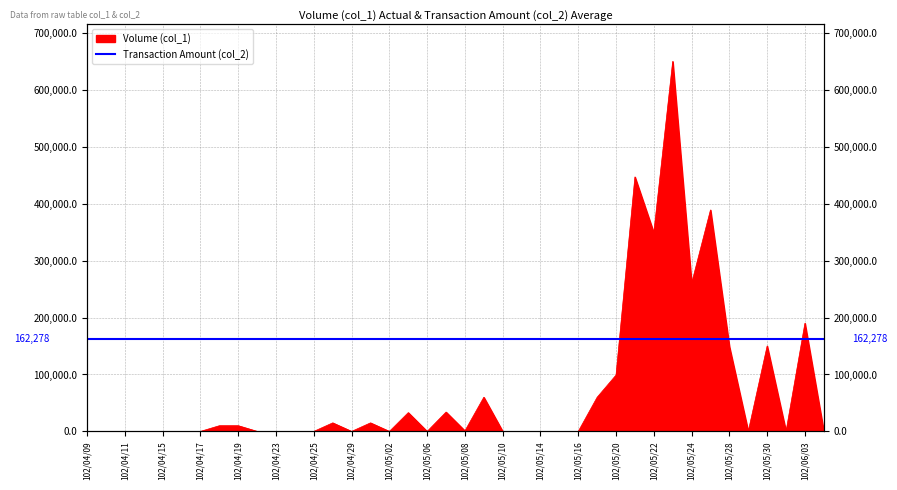

Is it true that the value at 102/05/16 is 262573?

False